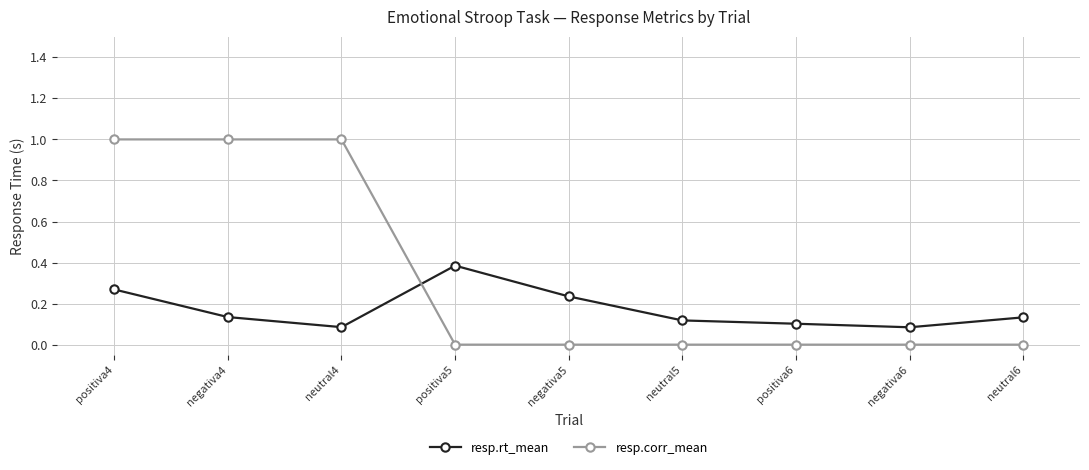

What is the highest value of the resp.rt_mean series?

0.4